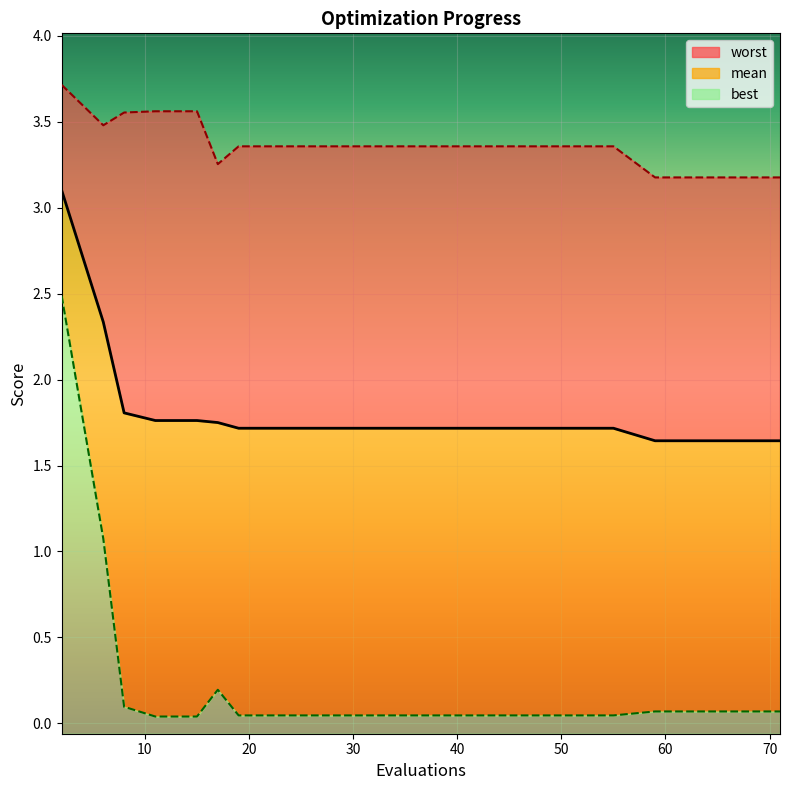

Rank the categories by mean value from highest to lowest.

2, 6, 8, 11, 15, 17, 19, 23, 27, 31, 35, 39, 43, 47, 51, 55, 59, 63, 67, 71